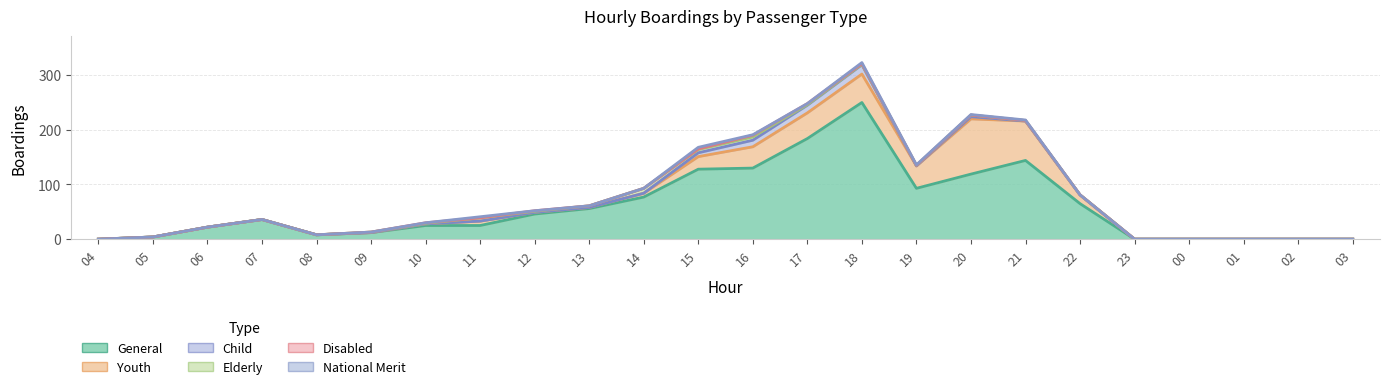

Is the value of Elderly at 00 greater than the value of Child at 23?

No